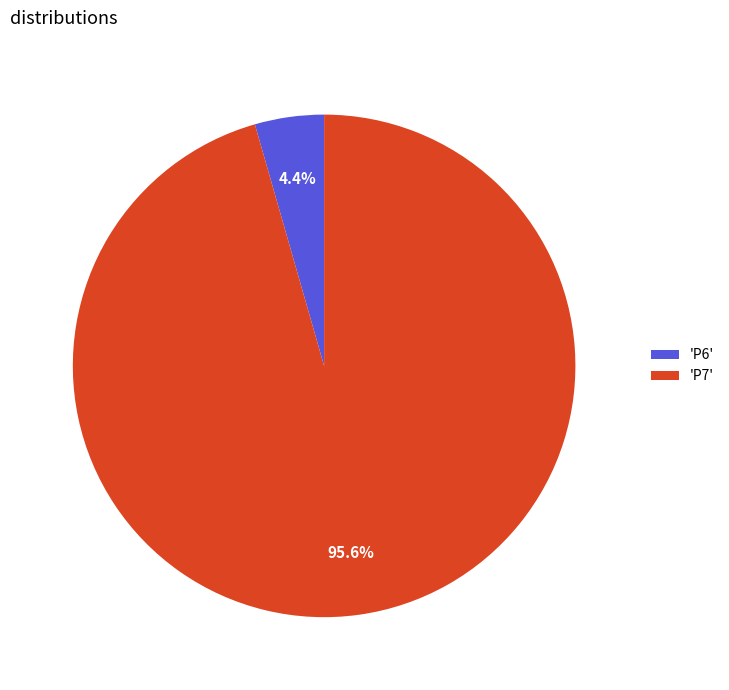

Does 'P7' represent more than half of the total?

Yes